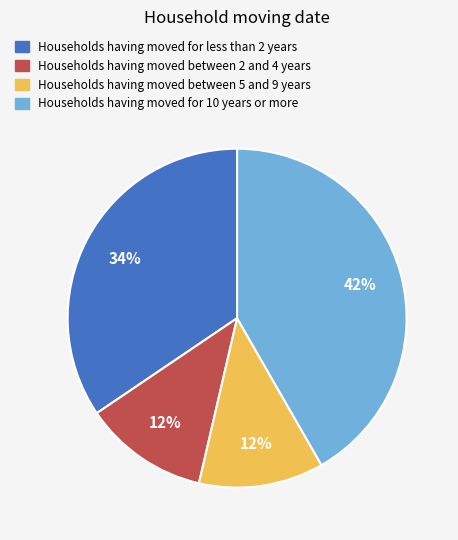

To the nearest percent, what is the difference between the largest and smallest slice percentages?

30%